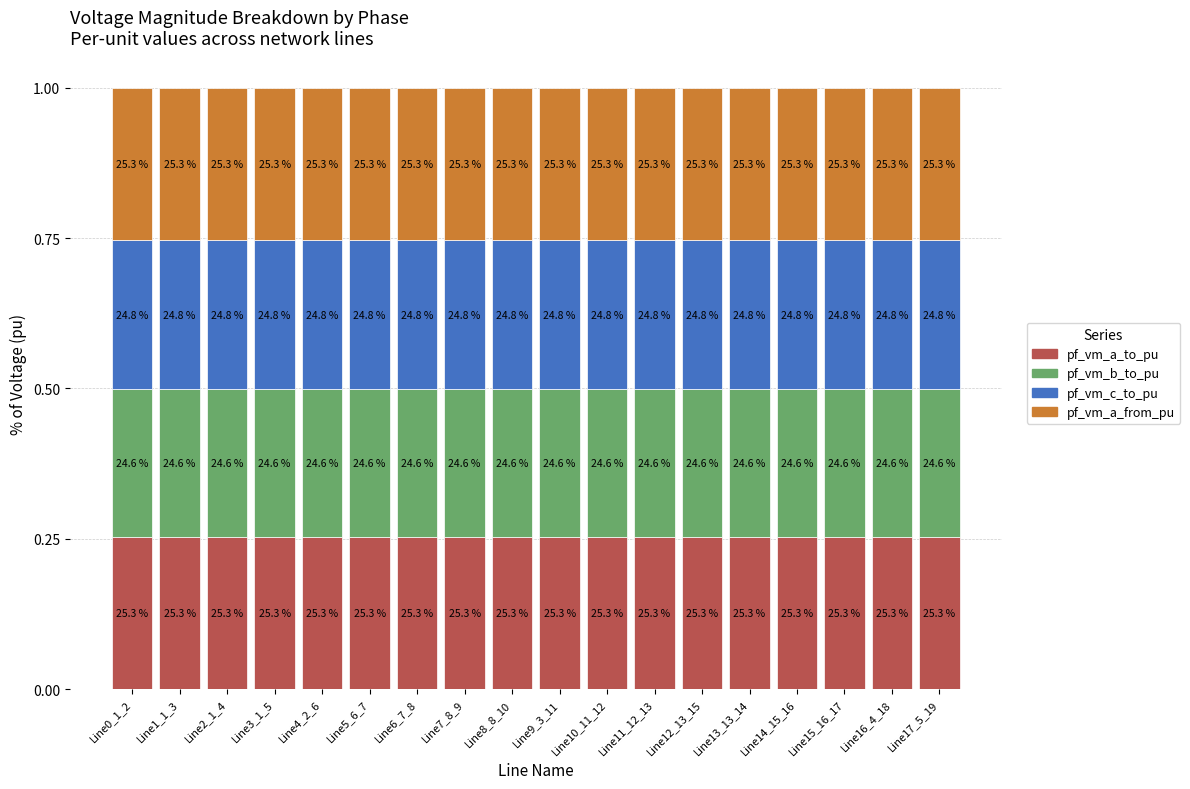

List the labels in order of pf_vm_b_to_pu value, smallest first.

Line2_1_4, Line3_1_5, Line0_1_2, Line16_4_18, Line17_5_19, Line1_1_3, Line4_2_6, Line9_3_11, Line5_6_7, Line6_7_8, Line10_11_12, Line7_8_9, Line8_8_10, Line11_12_13, Line13_13_14, Line12_13_15, Line14_15_16, Line15_16_17